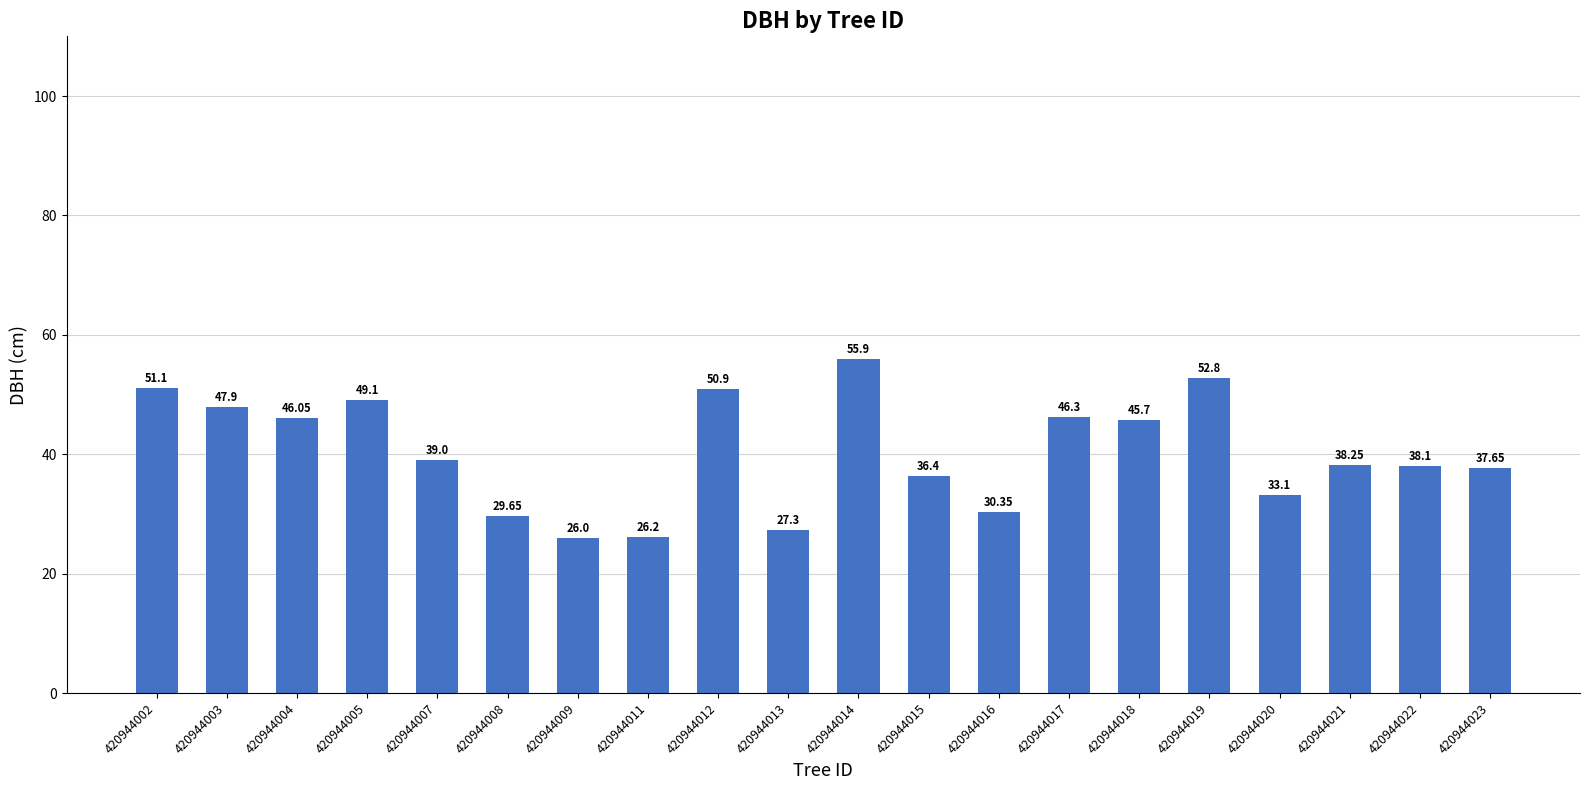

What is the value of the 1st bar from the left?

51.1